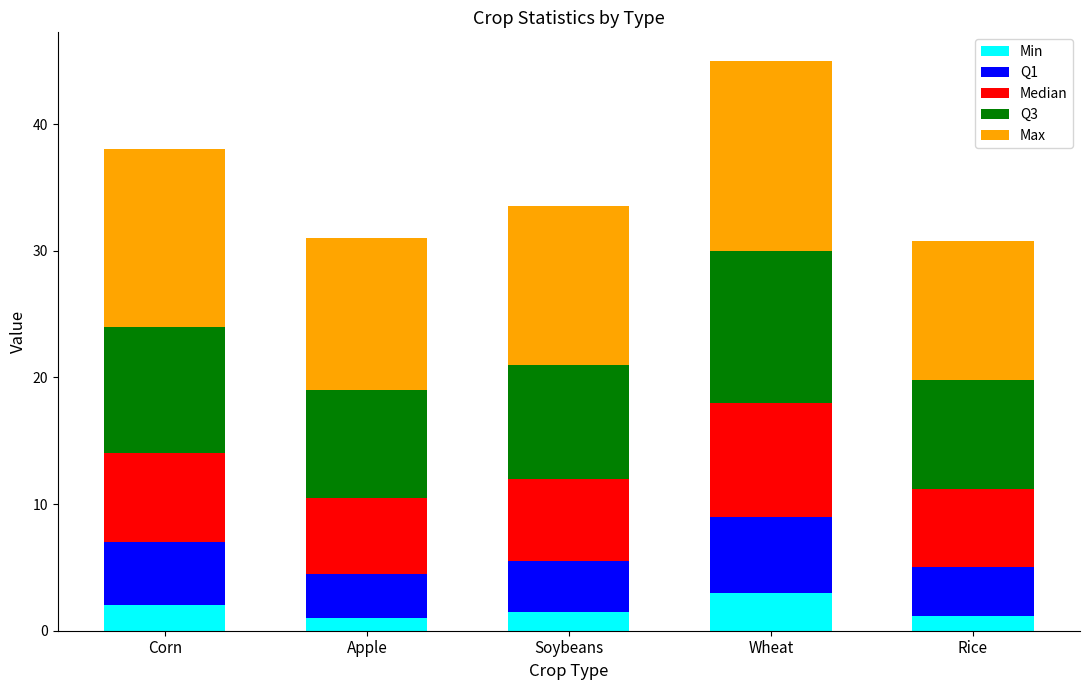

At which category is the sum across all series the highest?

Wheat